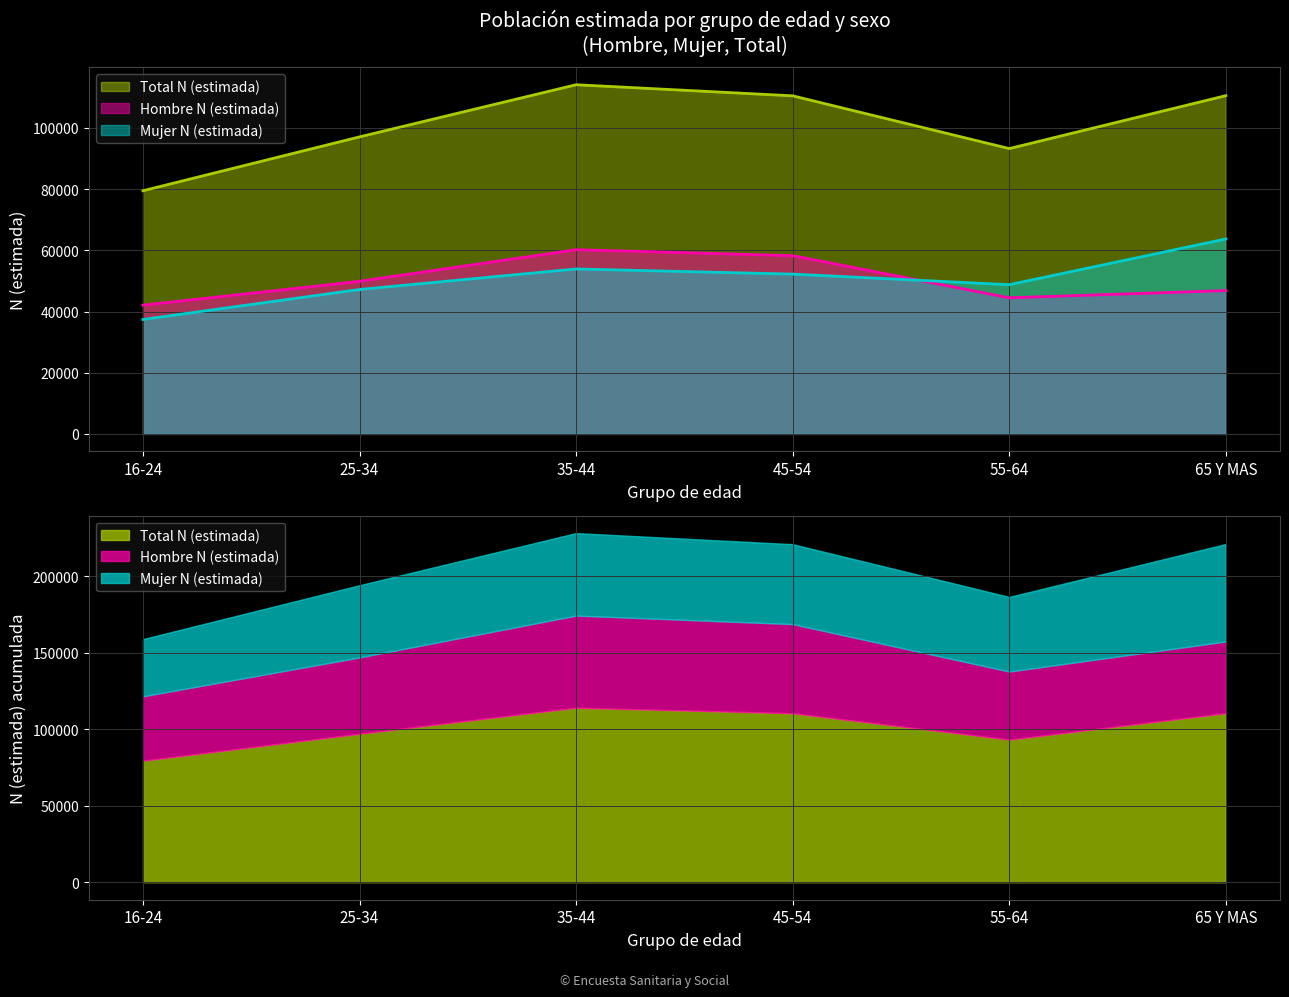

The value of Total N (estimada) at 35-44 is 114127. True or false?

True